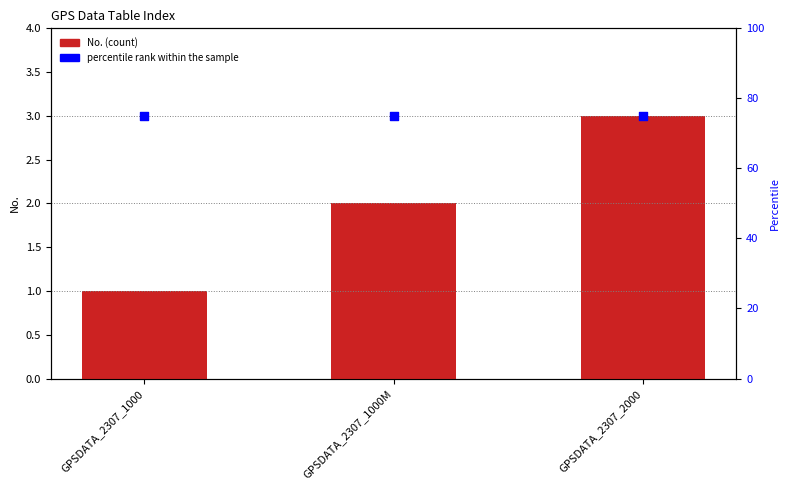

Which series contains the highest Y value?

percentile rank within the sample